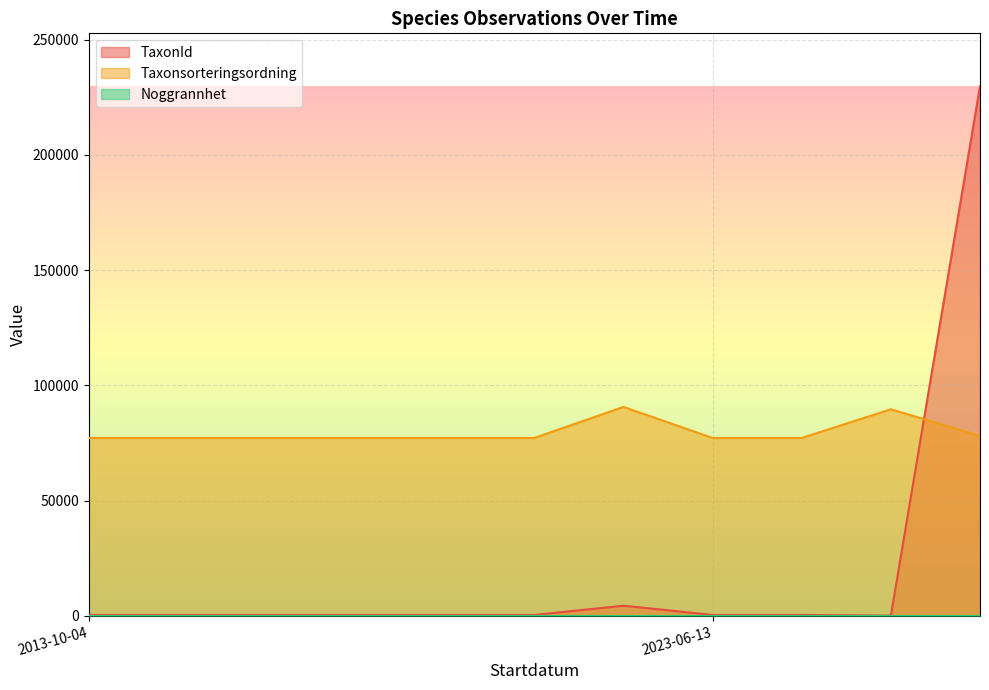

Is the value of TaxonId at 2013-10-04 greater than the value of Taxonsorteringsordning at 2023-06-13?

No